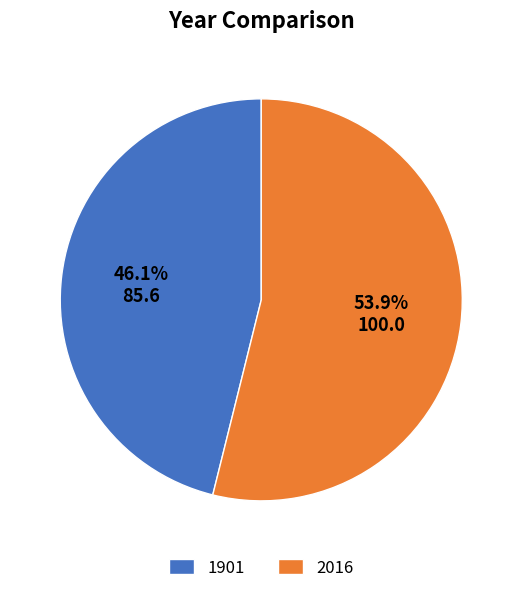

The 1901 slice represents 46% of the pie. True or false?

True